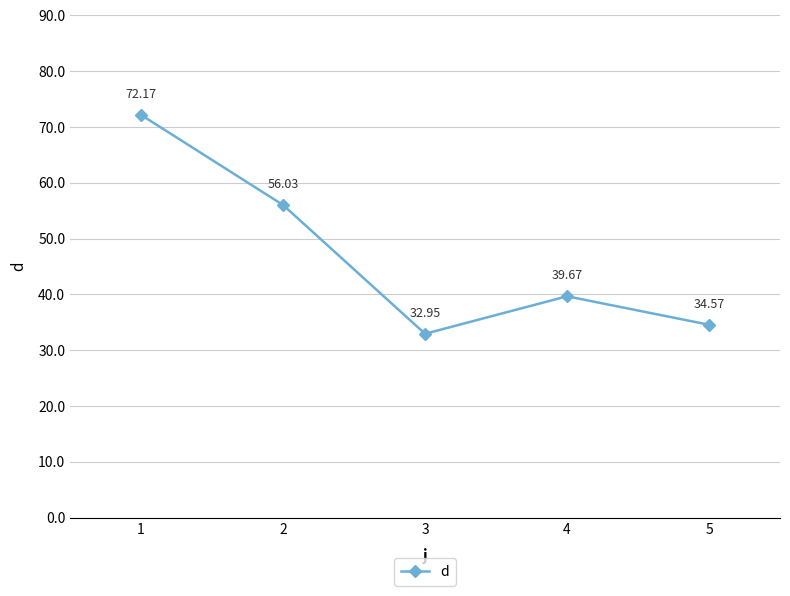

How many interior local peaks (higher than both neighbors) does the data have?

1